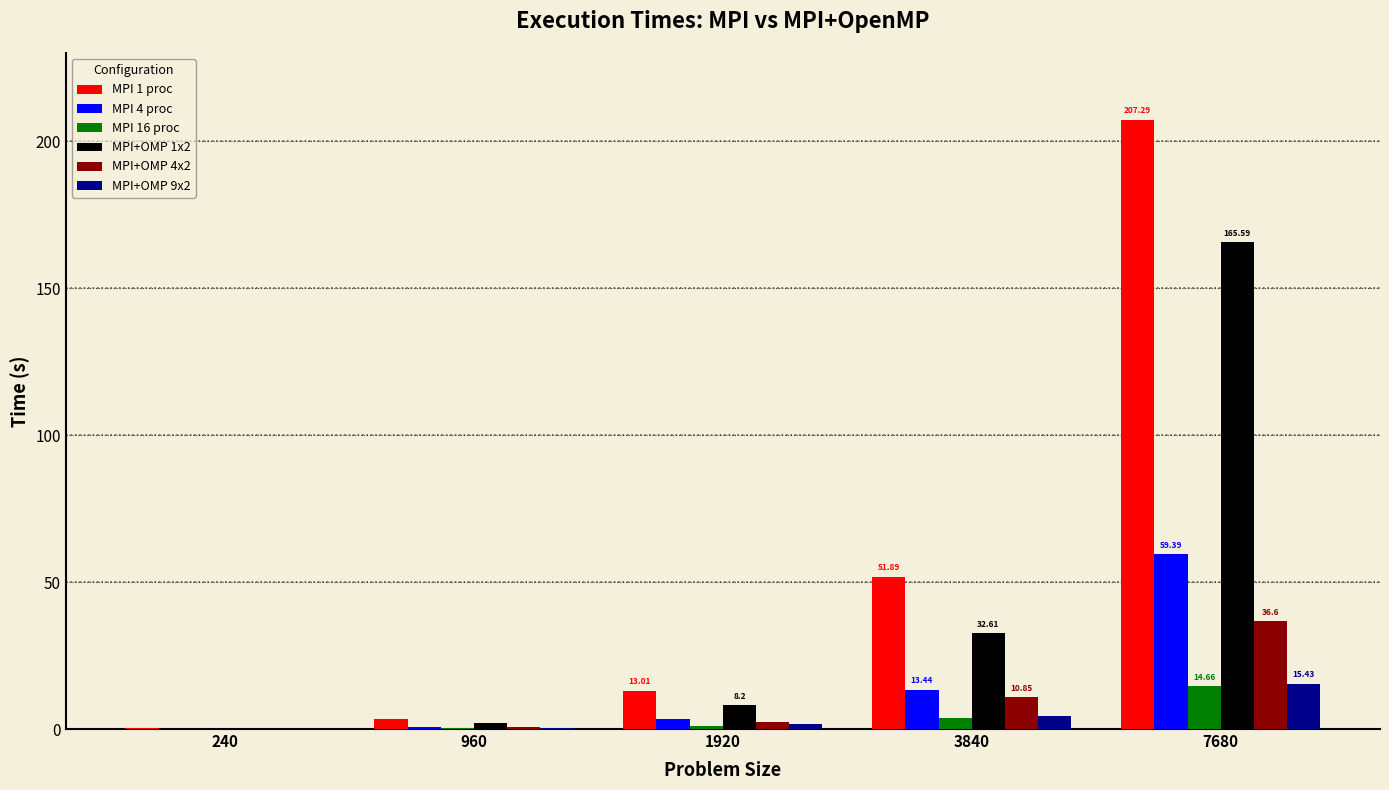

What is the sum of all MPI+OMP 9x2 values?

22.2